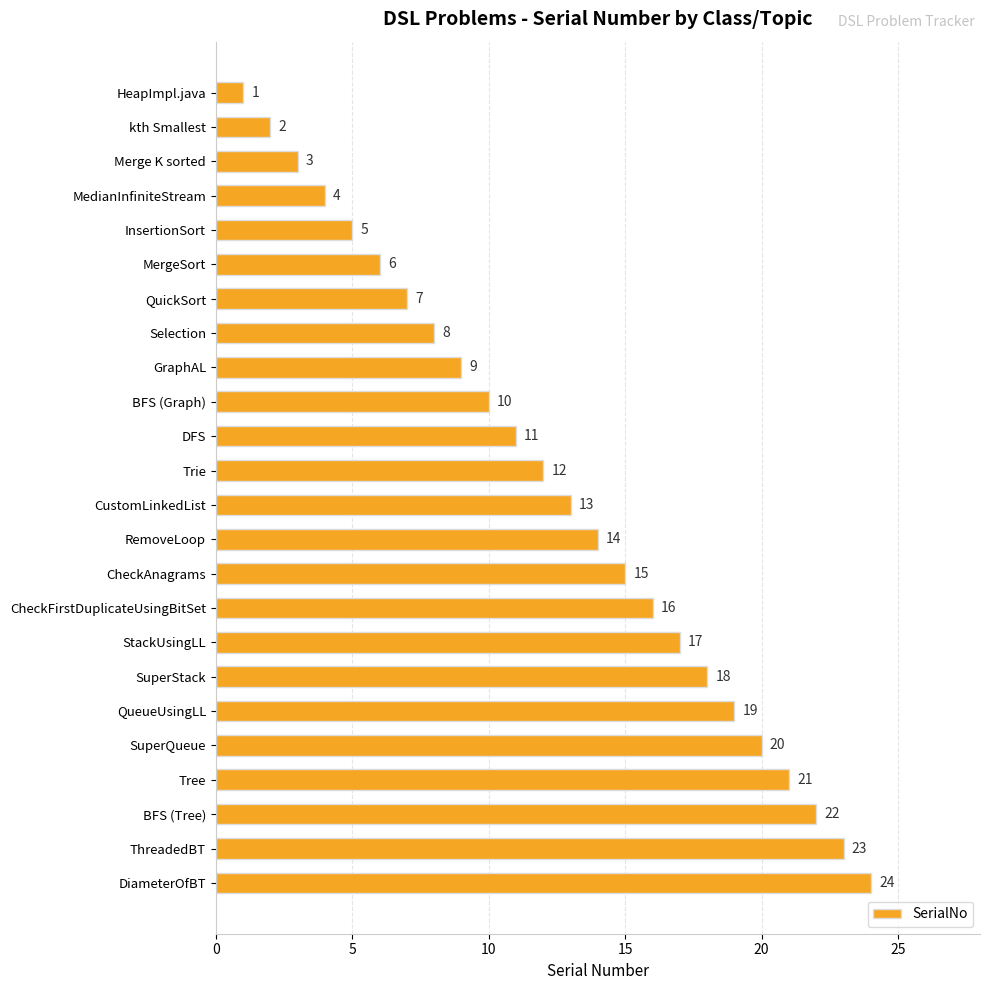

What is the ratio of the value at BFS (Tree) to the value at MergeSort?

3.7